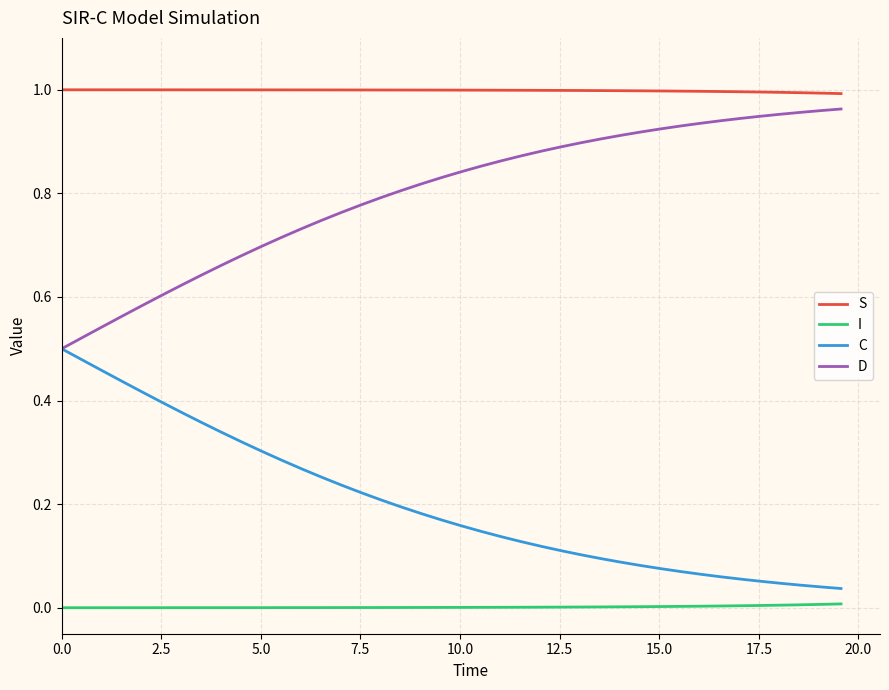

Which series has the largest total across all categories?

S